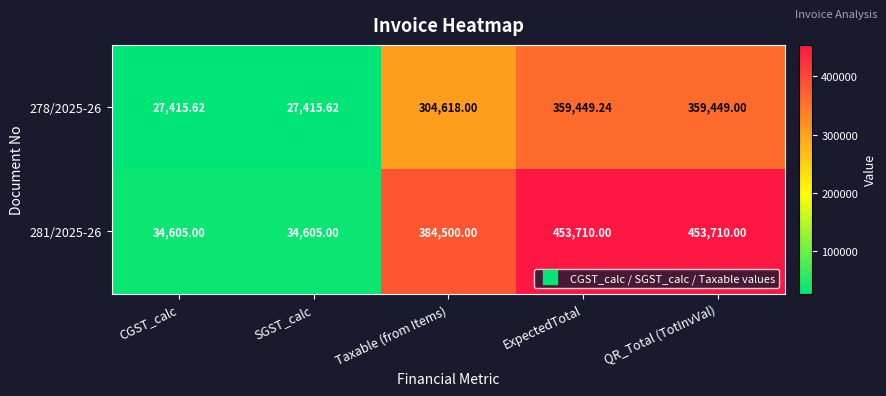

Is the value of 281/2025-26 at ExpectedTotal greater than the value of 278/2025-26 at QR_Total (TotInvVal)?

Yes